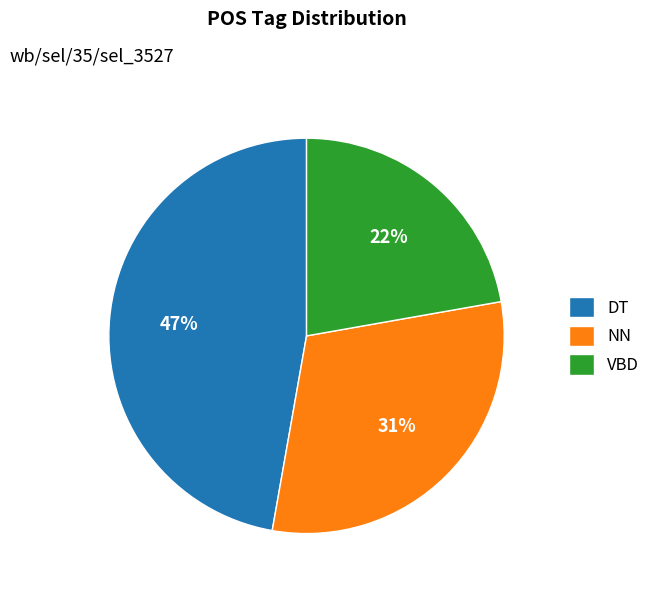

Which category has the biggest portion of the pie?

DT